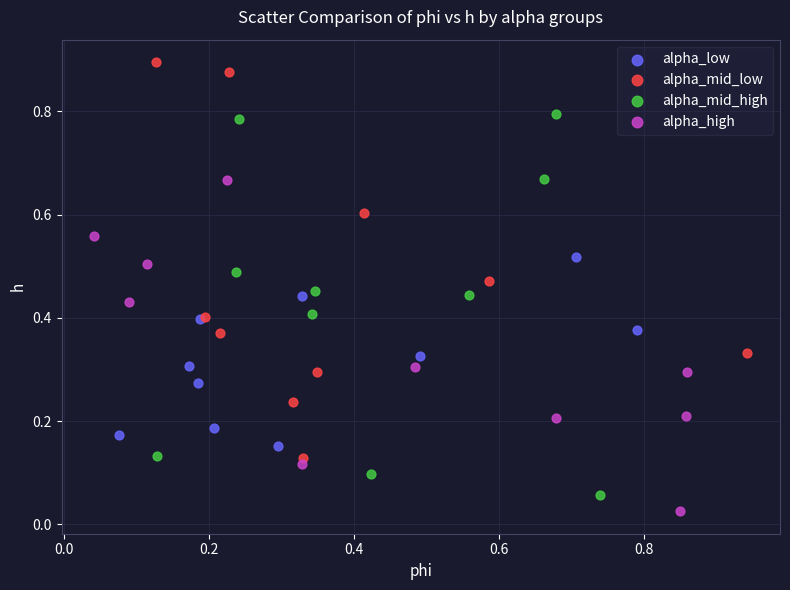

Which series contains the highest Y value?

alpha_mid_low